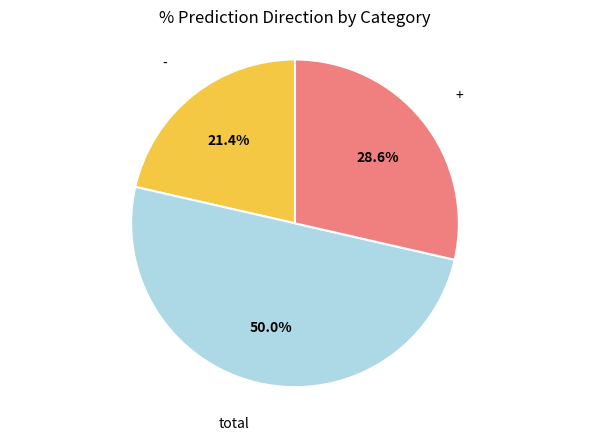

Is it true that total is 43% of the pie?

False